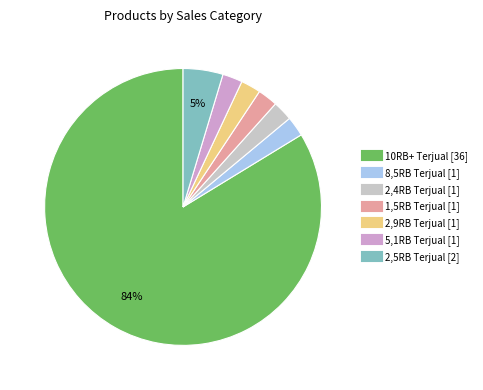

Which slice is the largest?

10RB+ Terjual